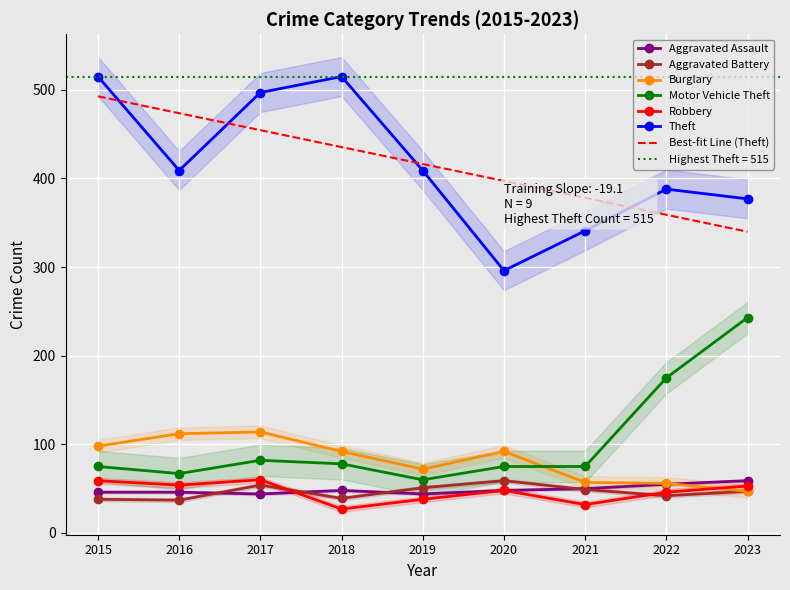

What is the average value of the Burglary series?

82.2